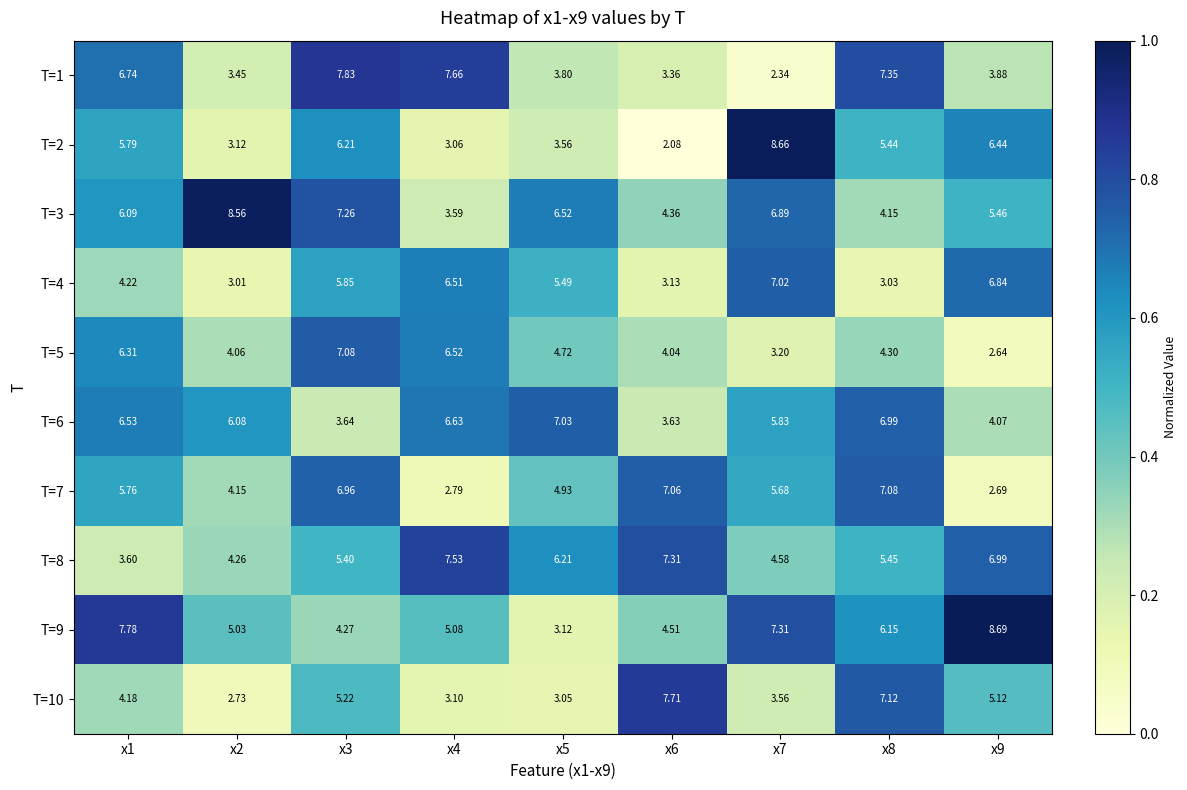

Which label corresponds to the smallest value in the chart?

x6